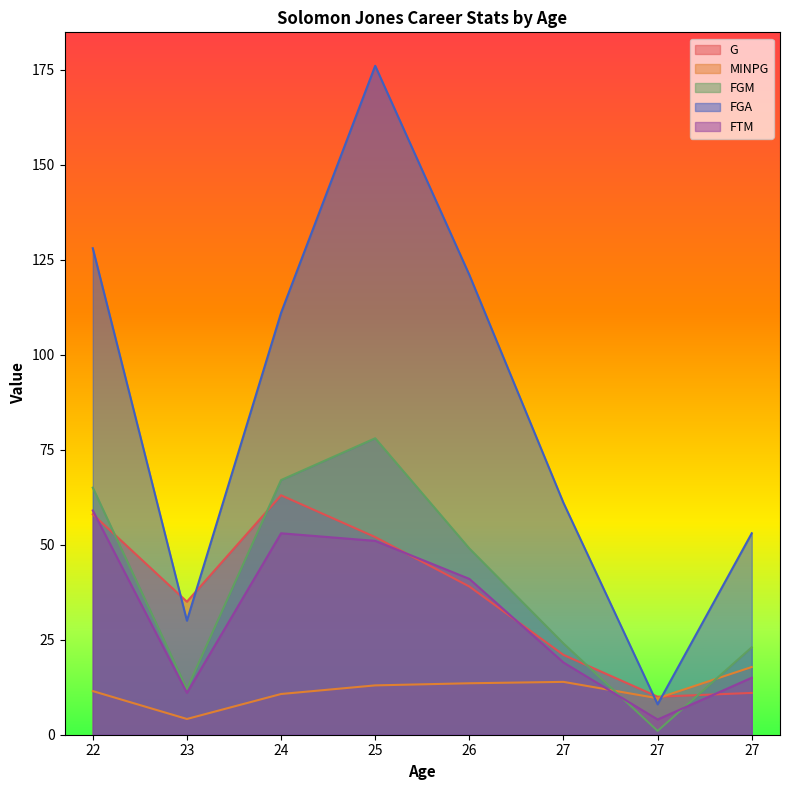

What is the sum of the MINPG values at 26 and 22?

25.0